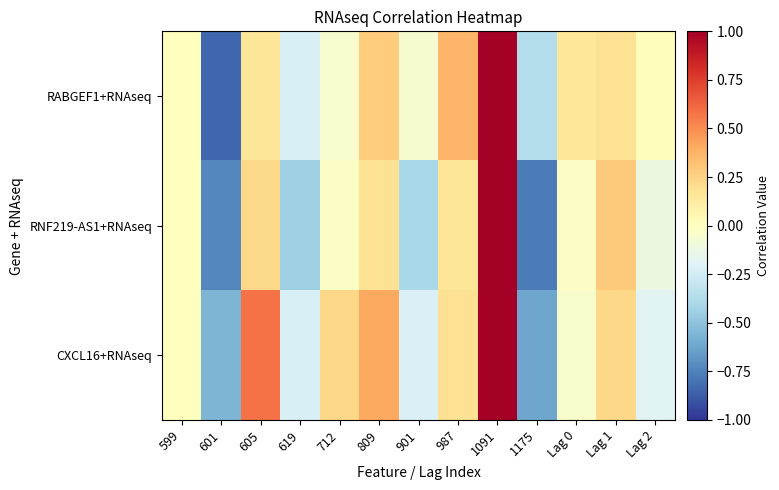

Which series has the largest total across all categories?

CXCL16+RNAseq